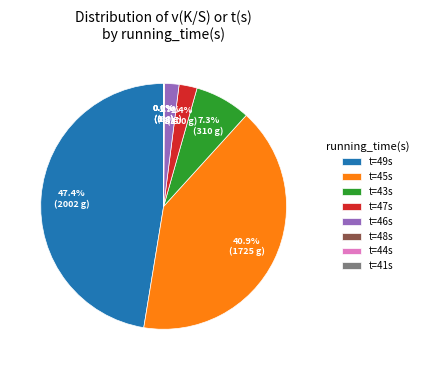

Which has a higher value, t=47s or t=43s?

t=43s